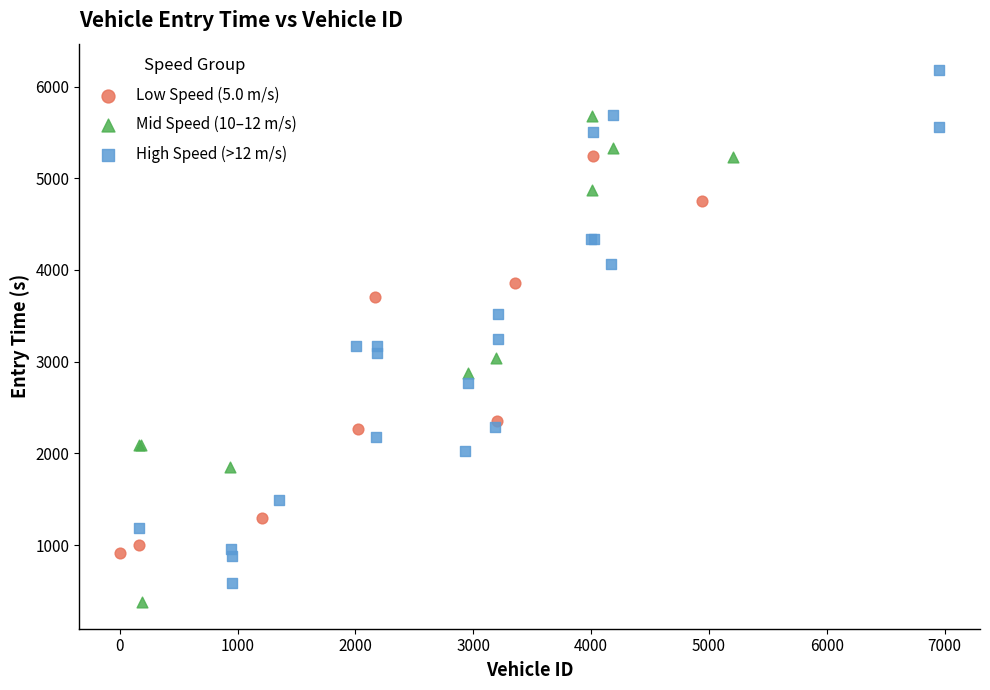

Which series reaches the maximum Y coordinate?

High Speed (>12 m/s)